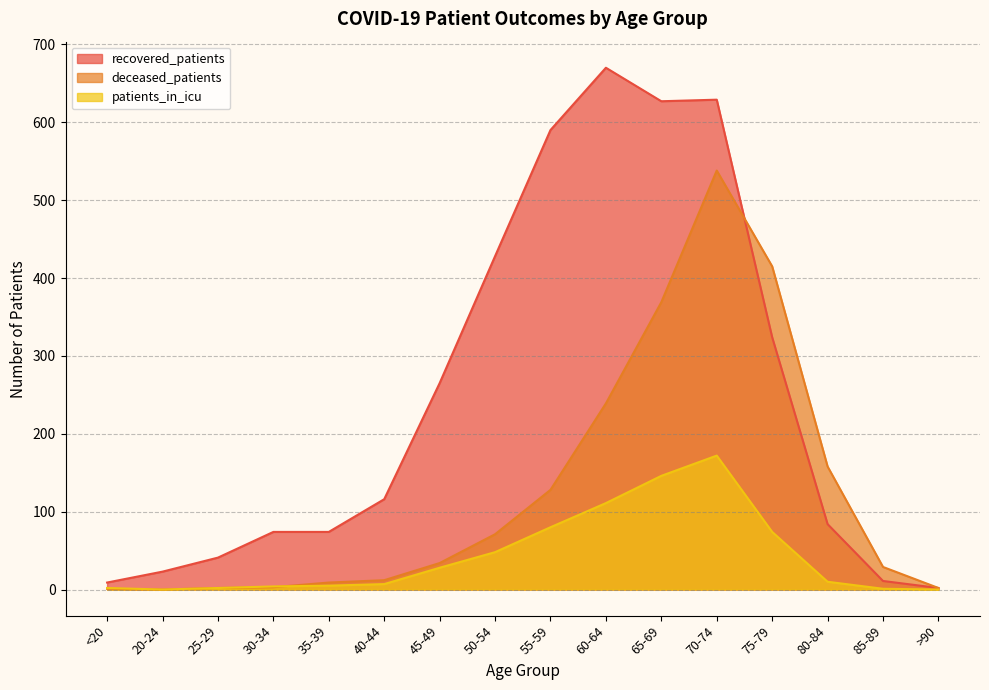

What is the sum of all patients_in_icu values?

690